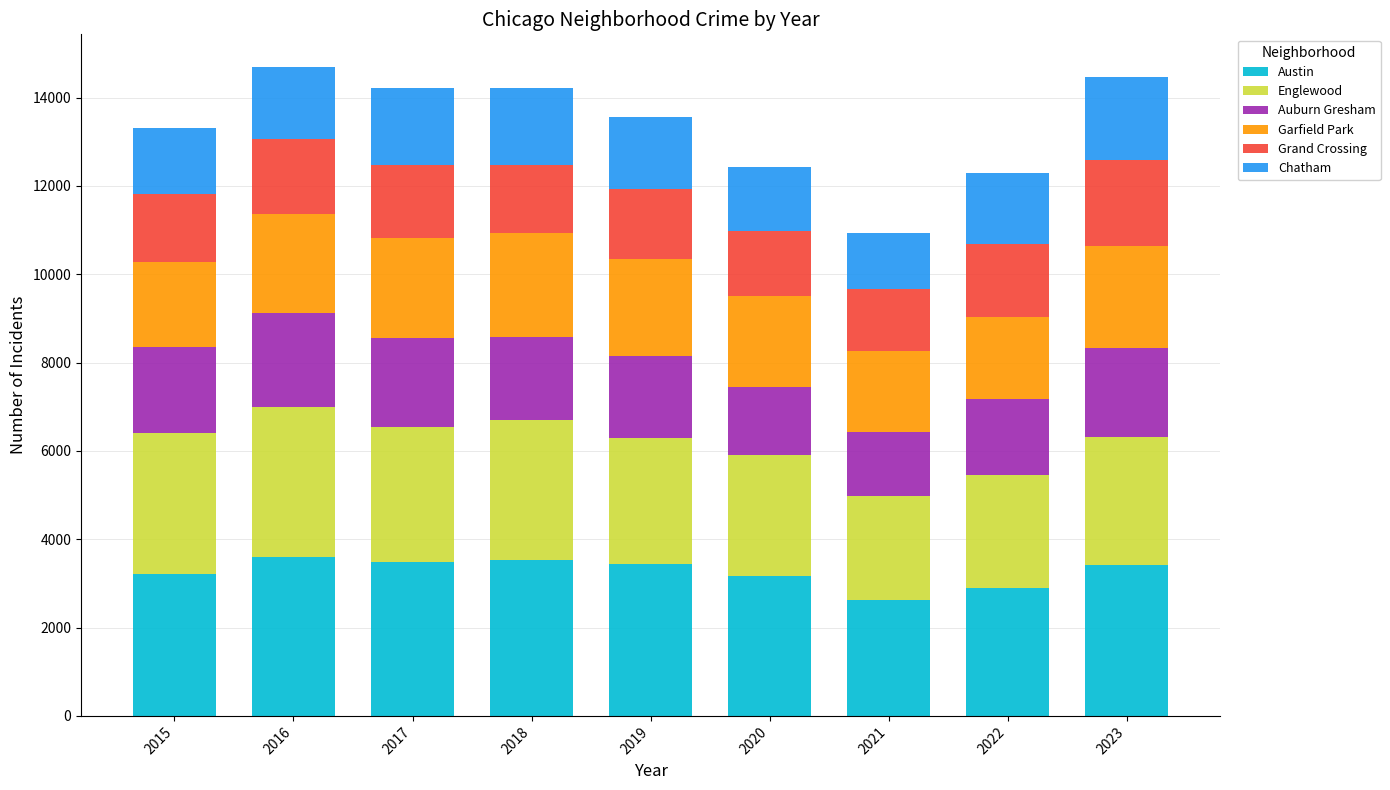

What are all the series names shown in the legend?

Austin, Englewood, Auburn Gresham, Garfield Park, Grand Crossing, Chatham